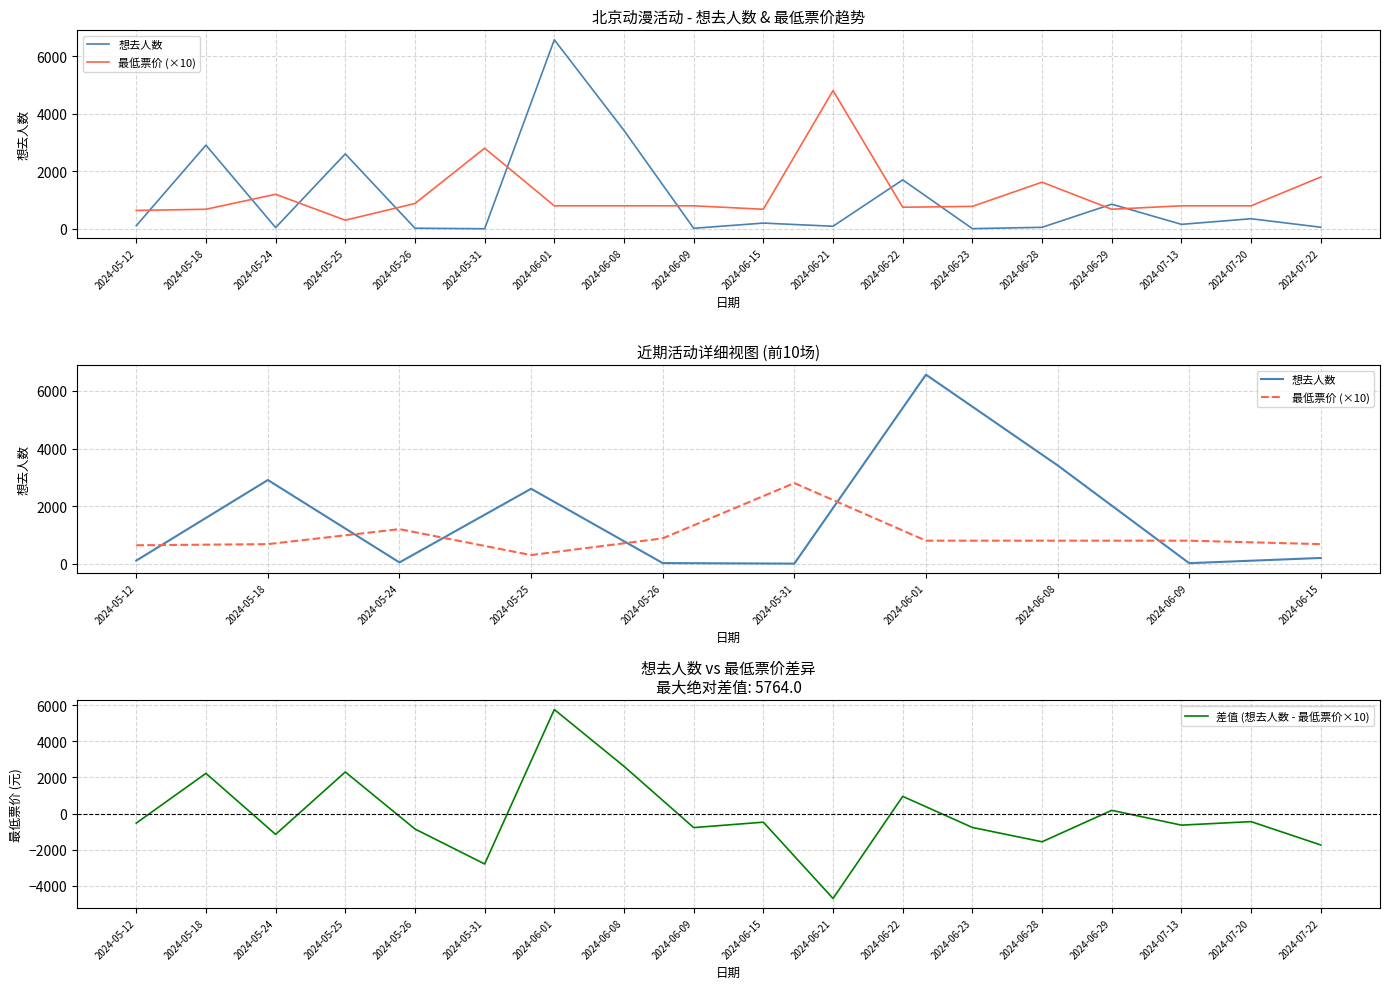

The 想去人数 series shows 525 at 2024-06-29. True or false?

False